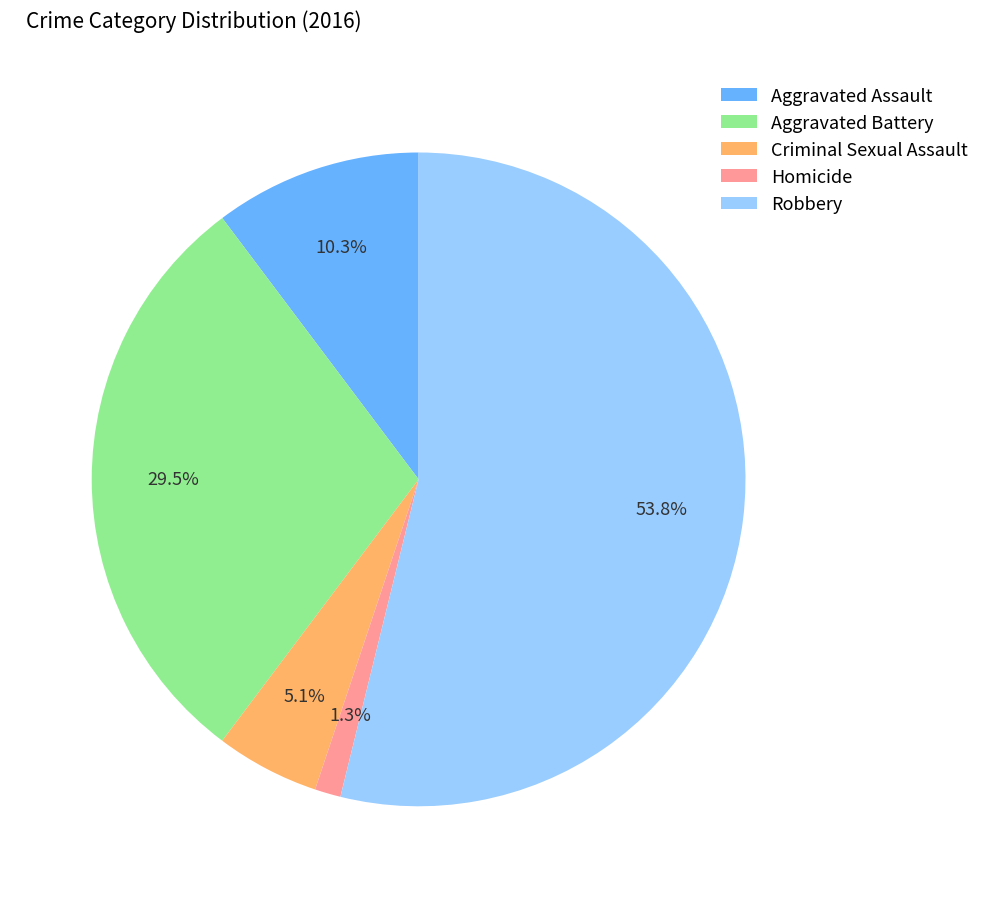

Count the number of slices in the pie.

5